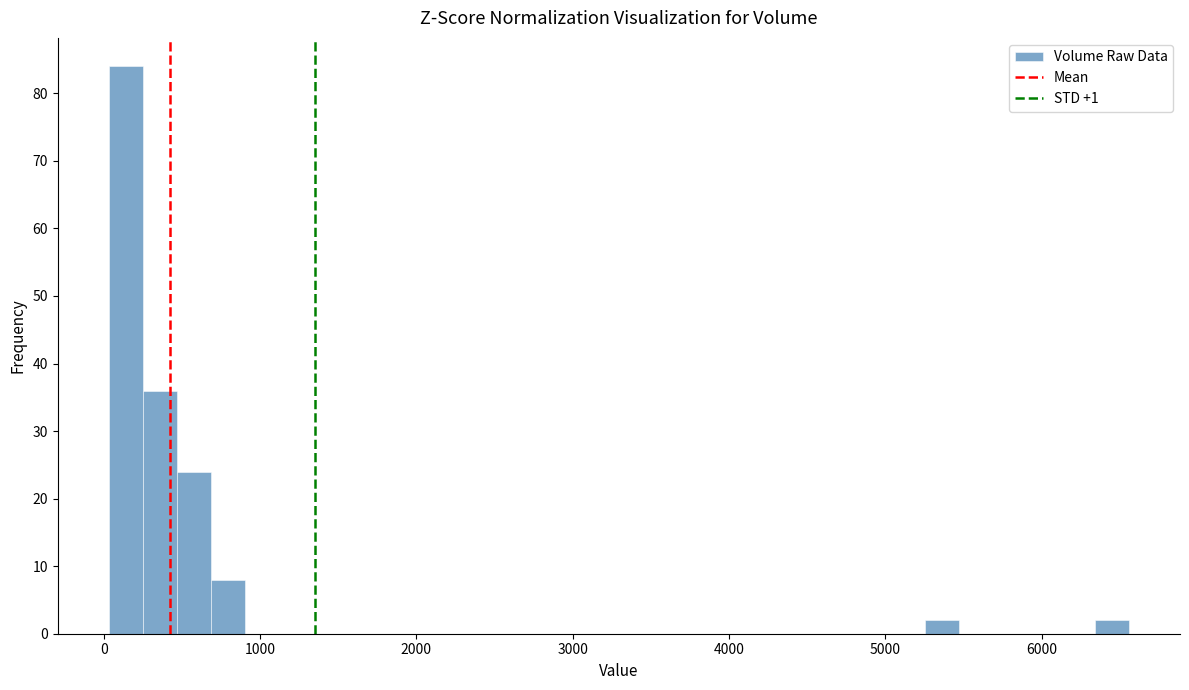

Read against the x-axis, roughly where is the centre of the tallest bar?

100